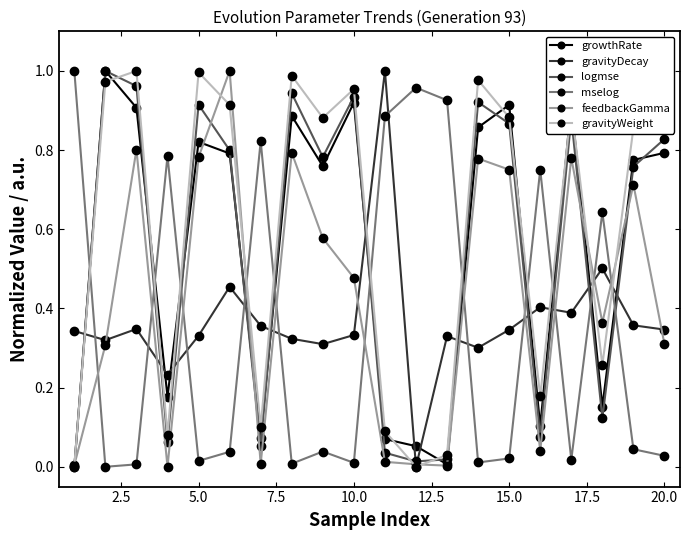

In gravityWeight, how many points are higher than both neighbors (excluding endpoints)?

6